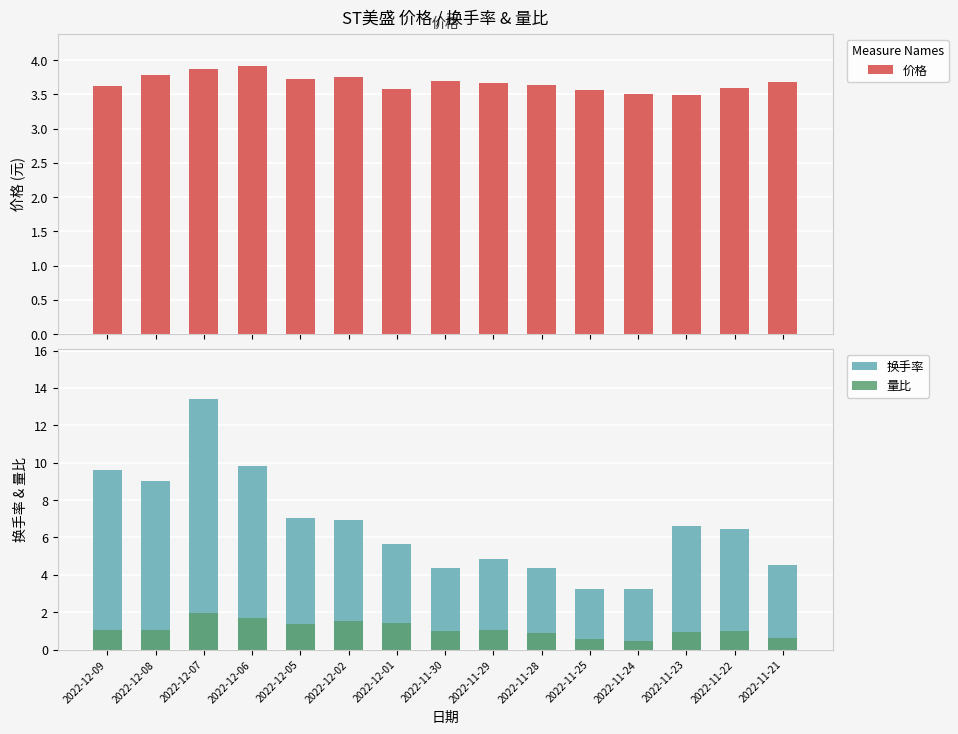

What is the value of the 量比 bar at the 5th from the left?

1.4